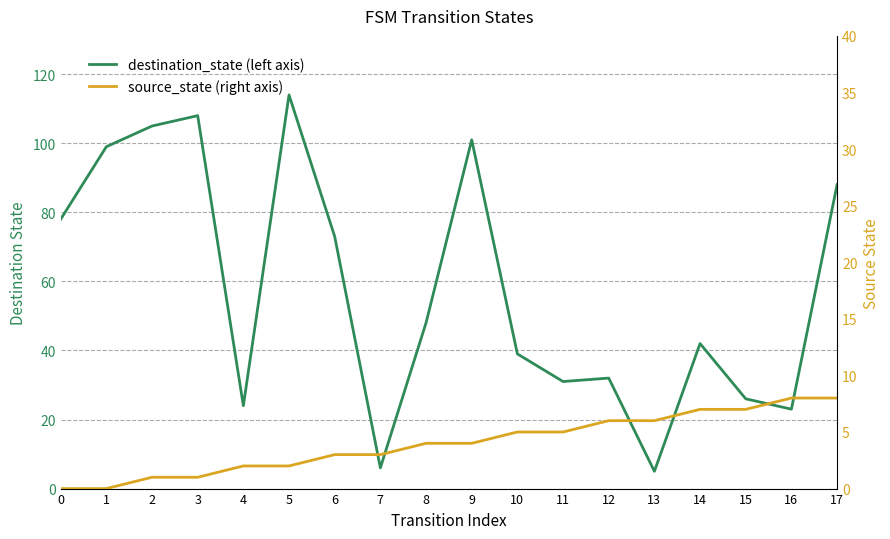

Which has a higher value, 1 or 10?

1